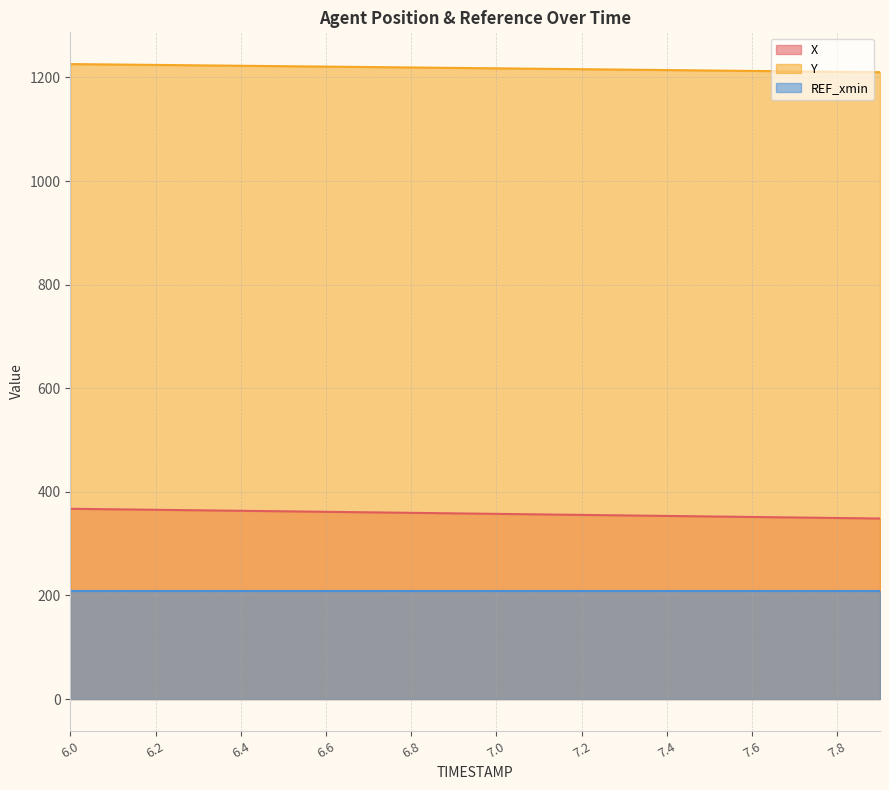

Rank the series by their maximum value, from highest to lowest.

Y, X, REF_xmin